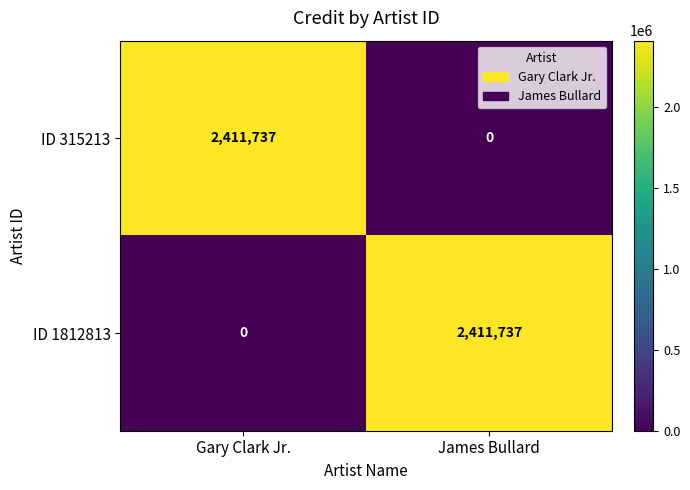

The value of ID 1812813 at James Bullard is 1412184. True or false?

False